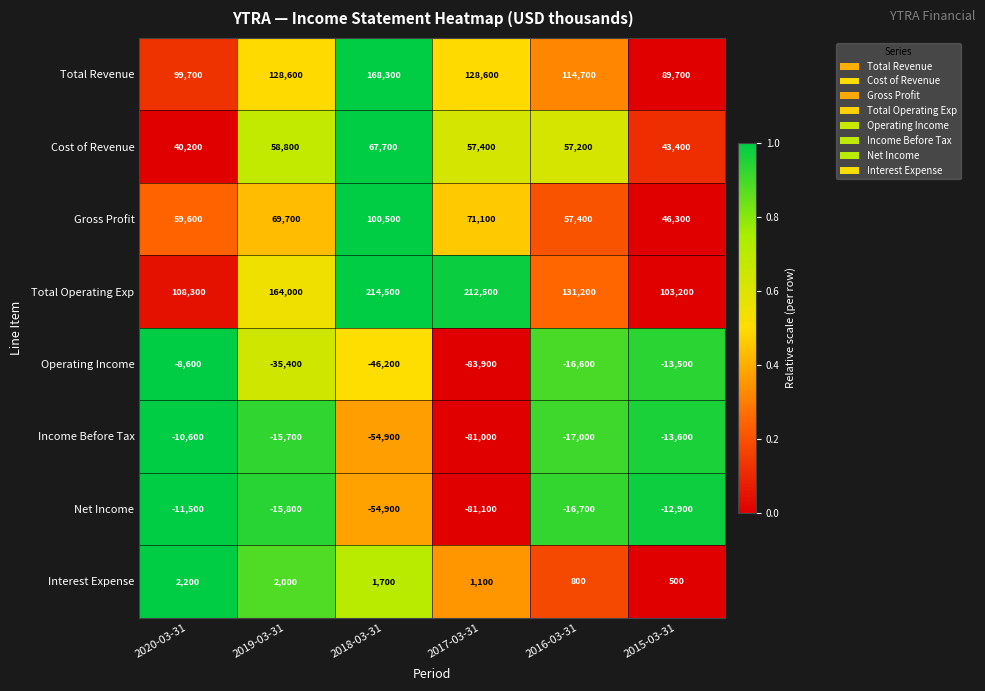

Which series has the widest spread of values?

Total Operating Exp